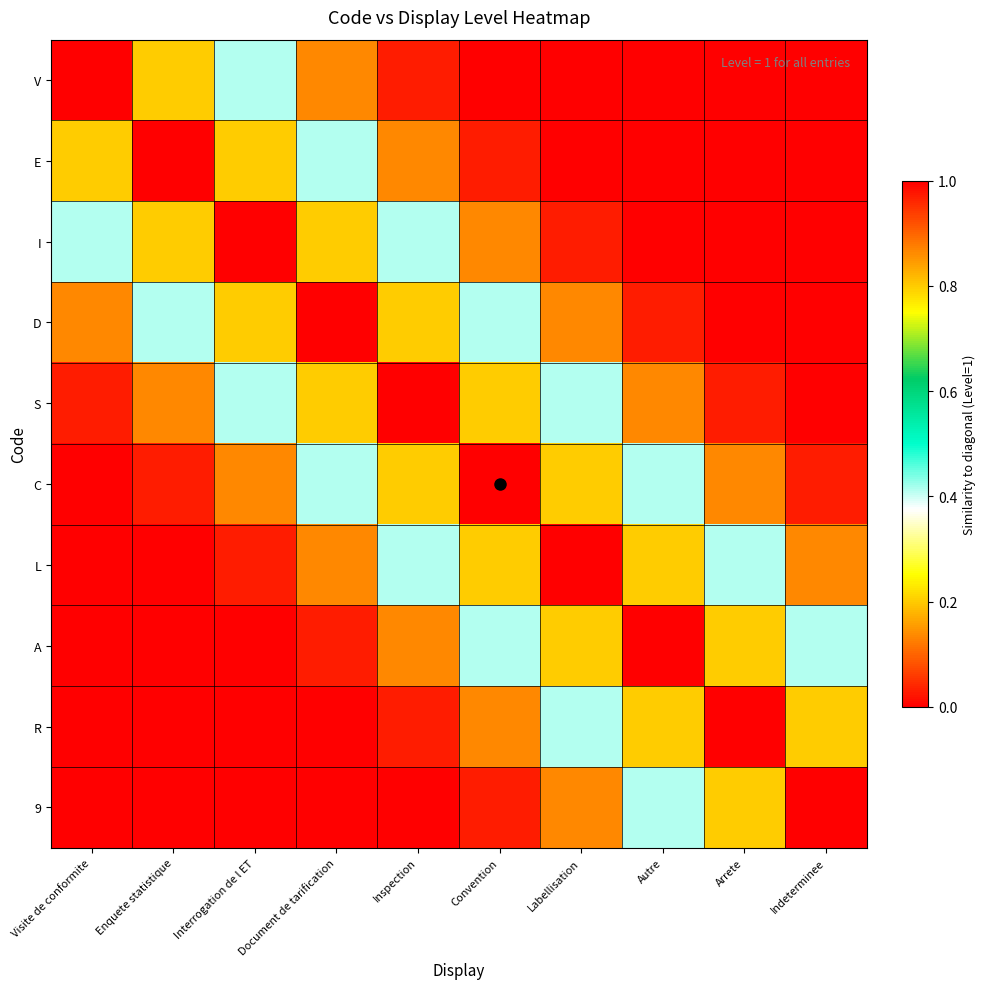

At which category is the sum across all series the highest?

Inspection